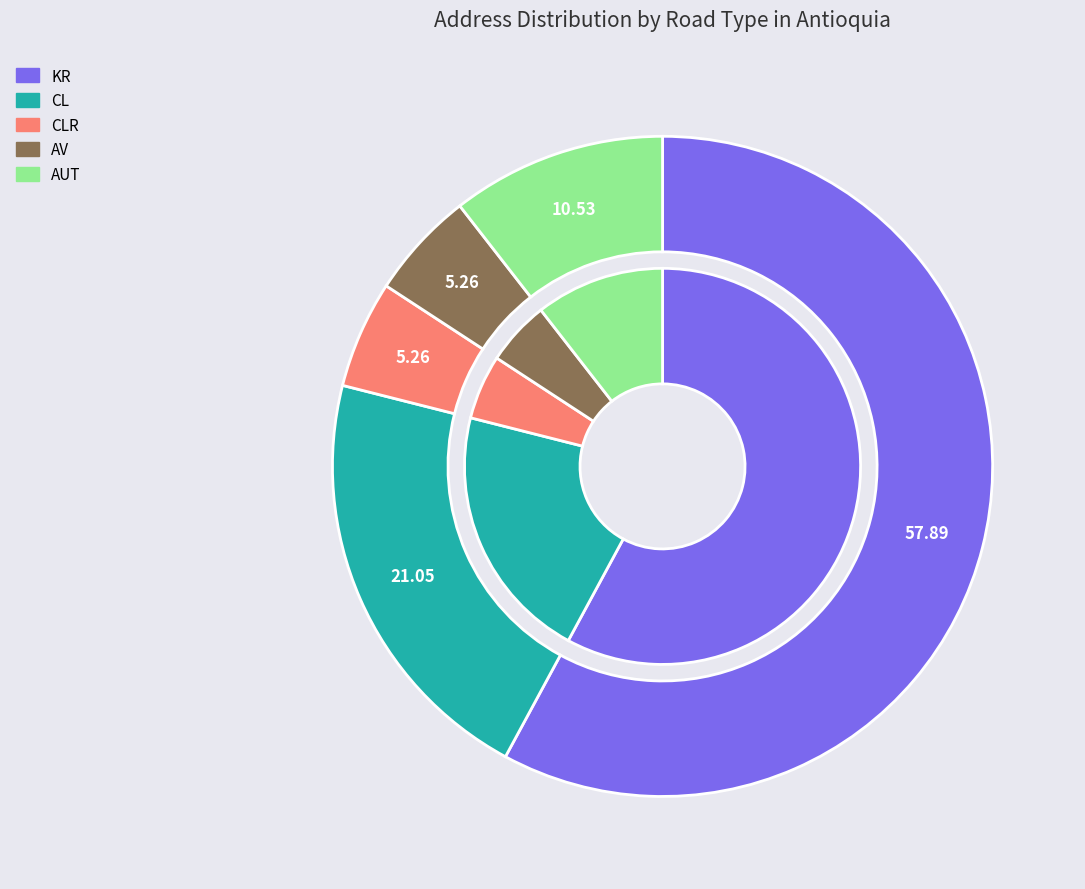

Which slice represents more than half of the pie?

KR